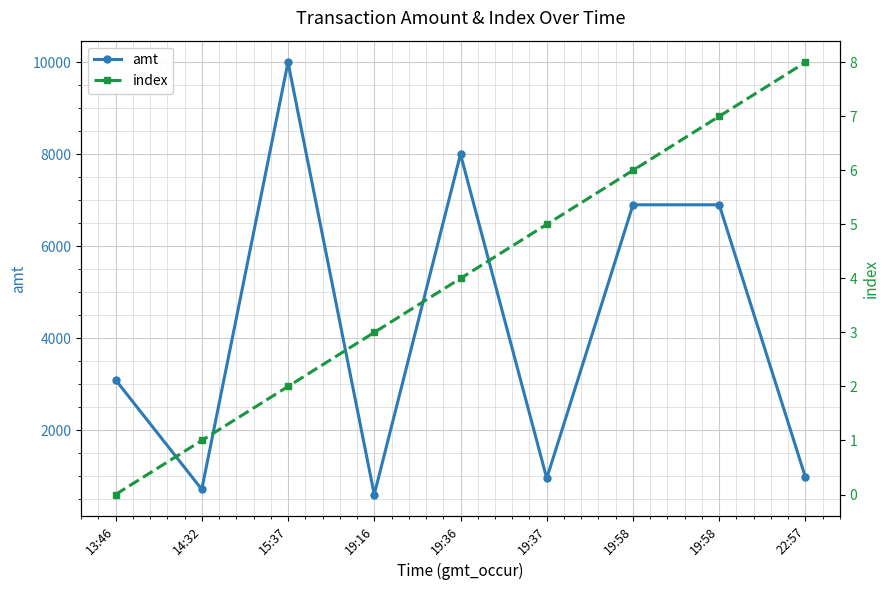

Which label corresponds to the smallest value in the chart?

13:46